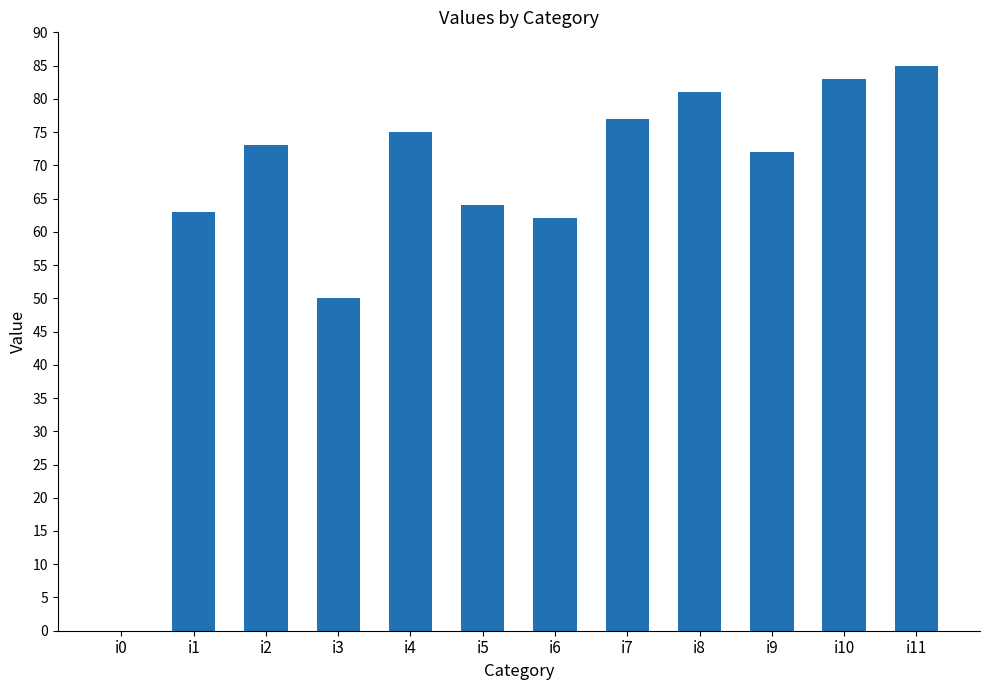

Count the number of data series in this chart.

1